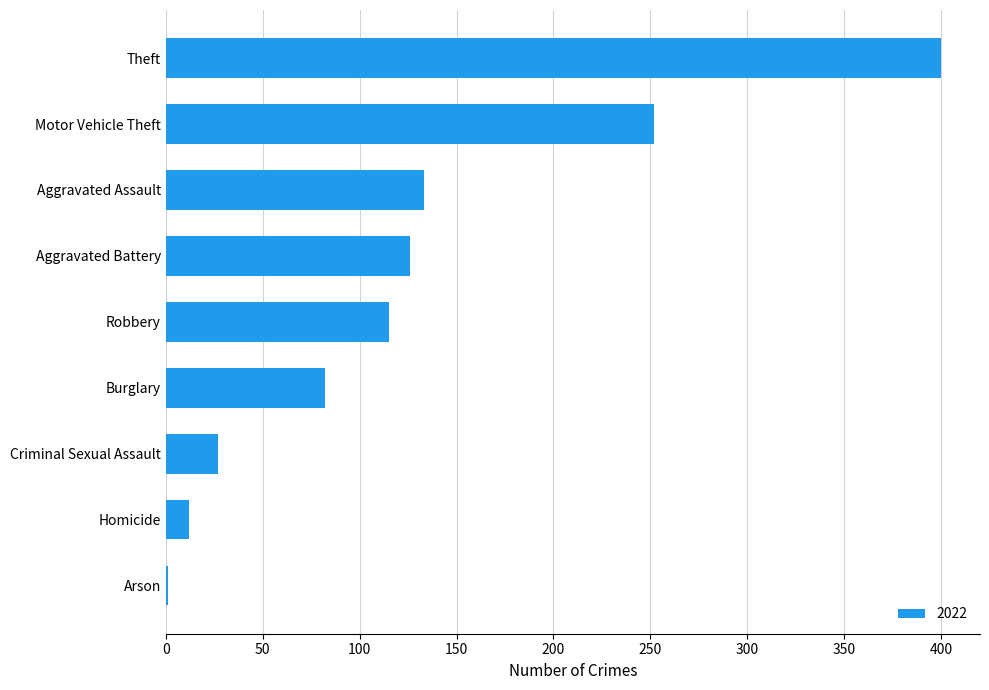

How many series are shown in this chart?

1